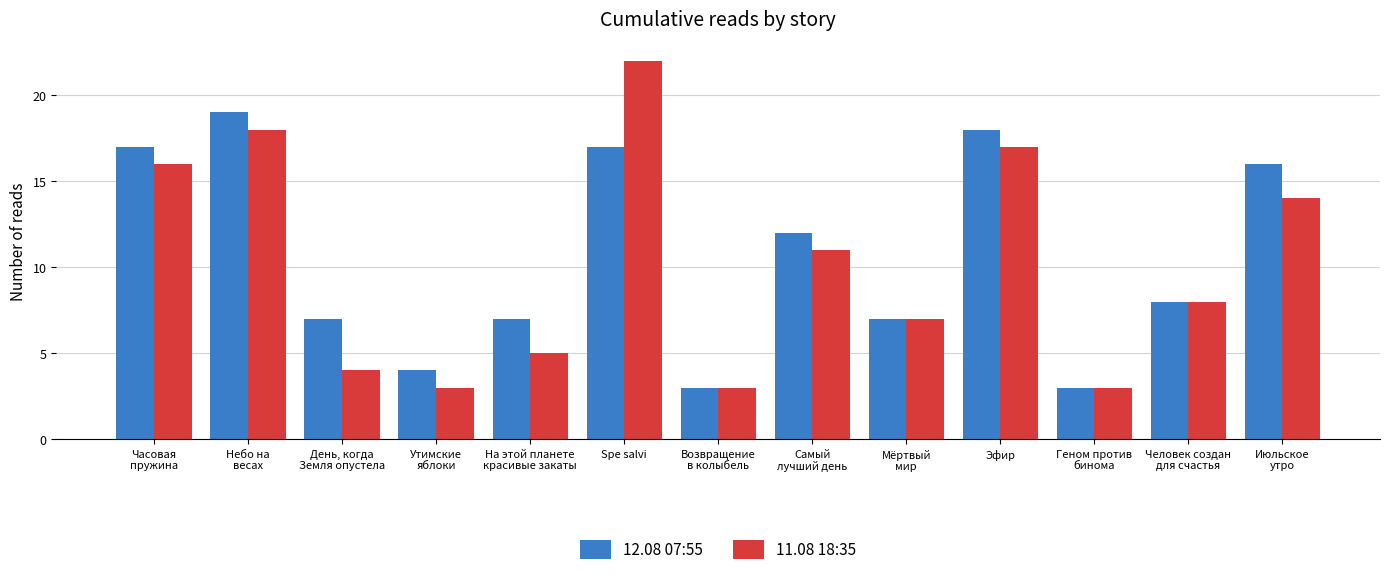

Reading left to right, what are all the values shown in this chart?

12.08 07:55: 17	19	7	4	7	17	3	12	7	18	3	8	16
11.08 18:35: 16	18	4	3	5	22	3	11	7	17	3	8	14